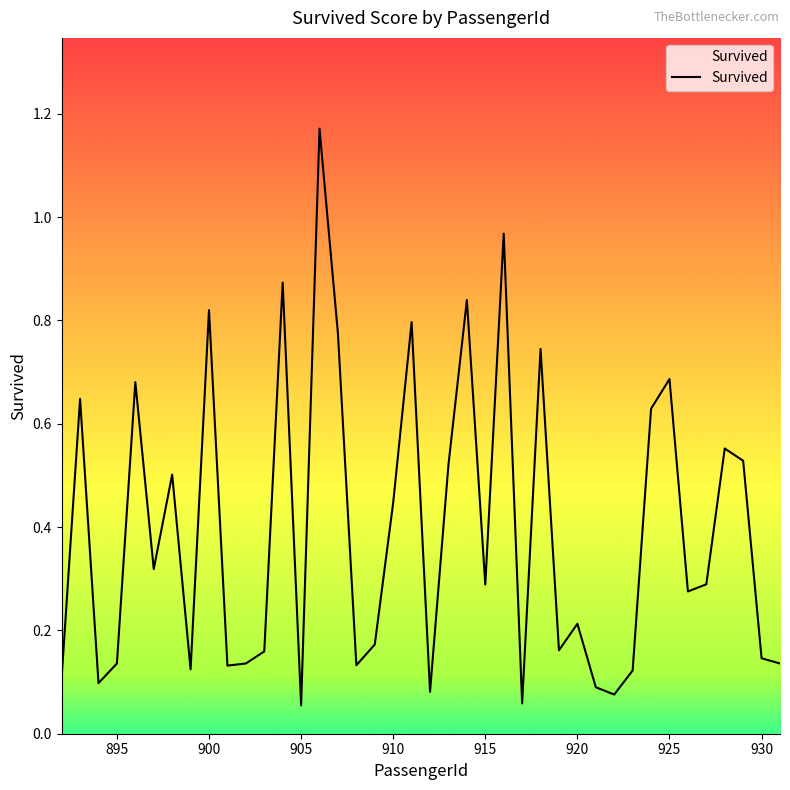

What is the difference between the maximum and minimum values?

1.1